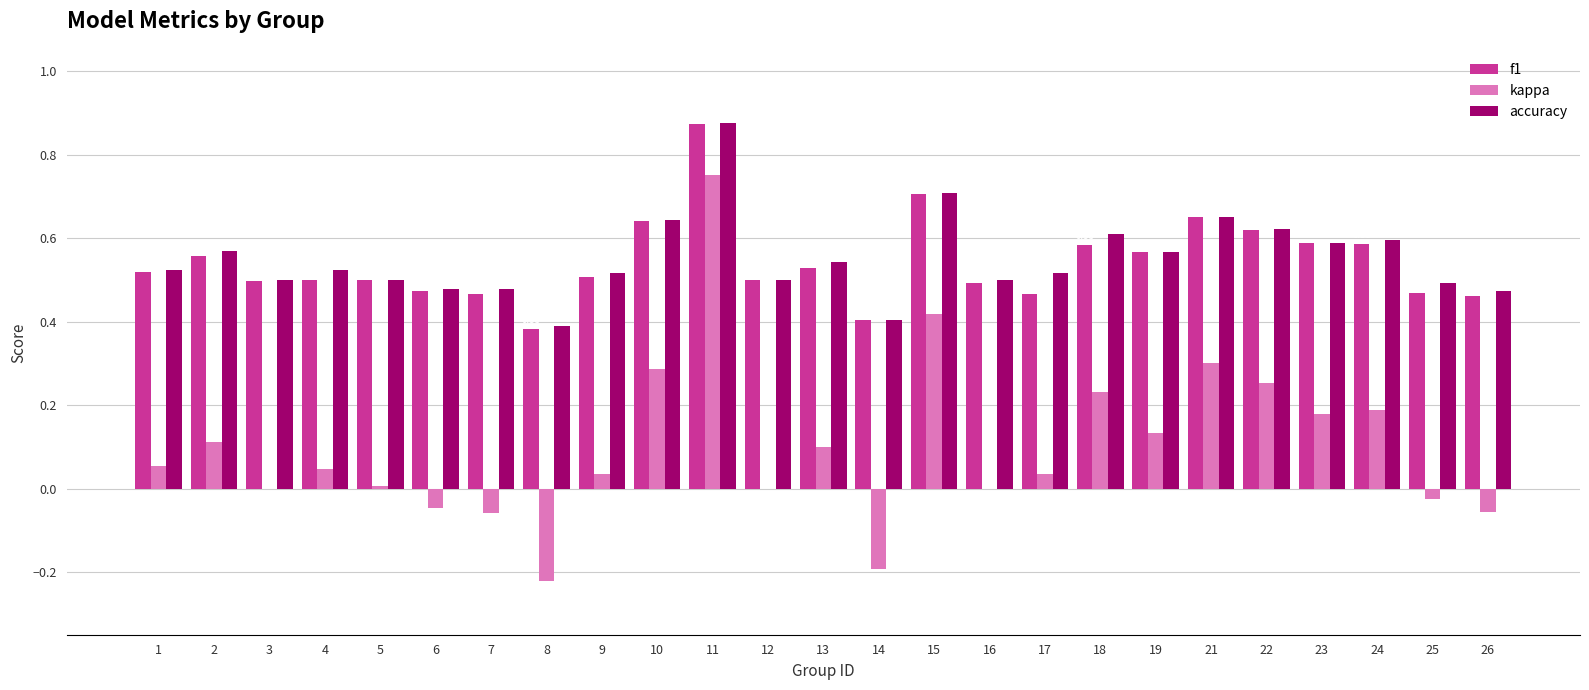

At which category is the sum across all series the highest?

11